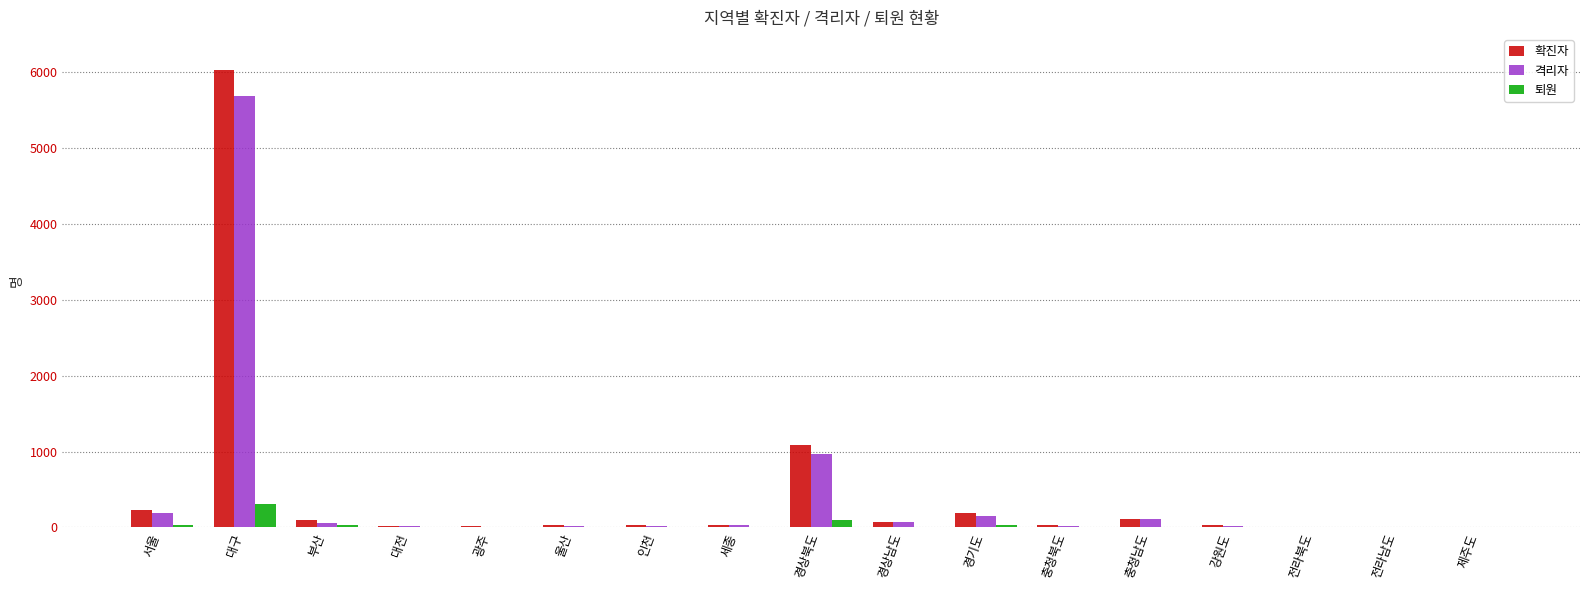

What is the sum of all 격리자 values?

7401